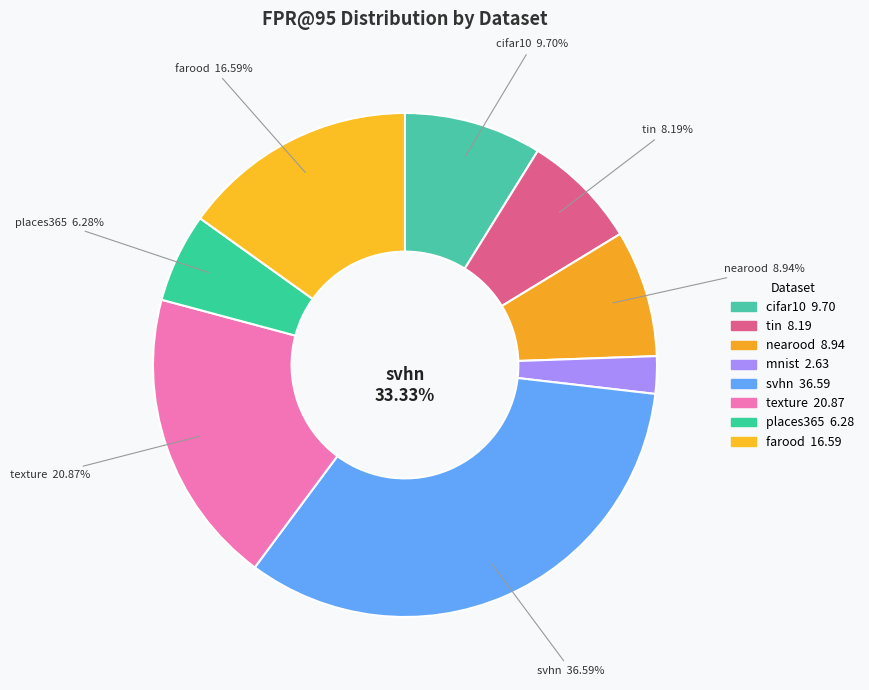

Is there a majority slice in this chart?

No